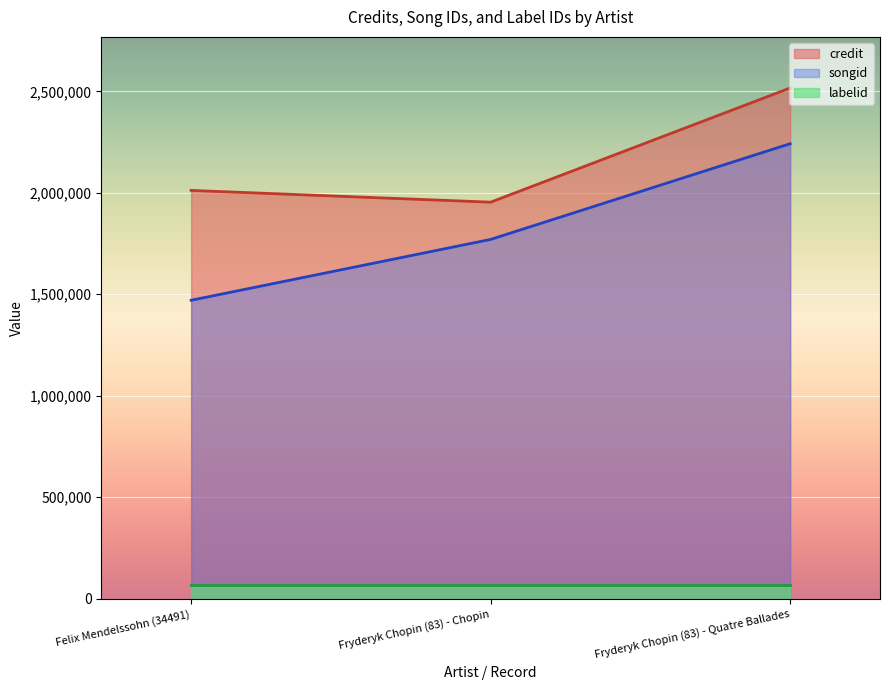

What is the average value of the songid series?

1827593